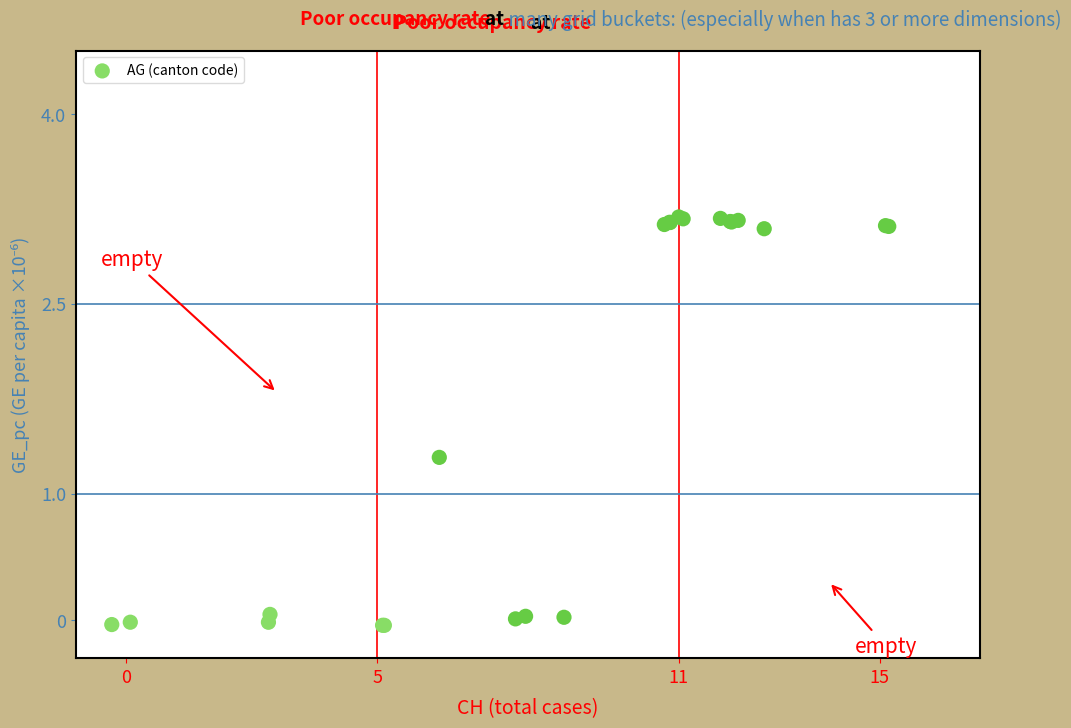

What Y value in the scatter plot is closest to 1?

1.3